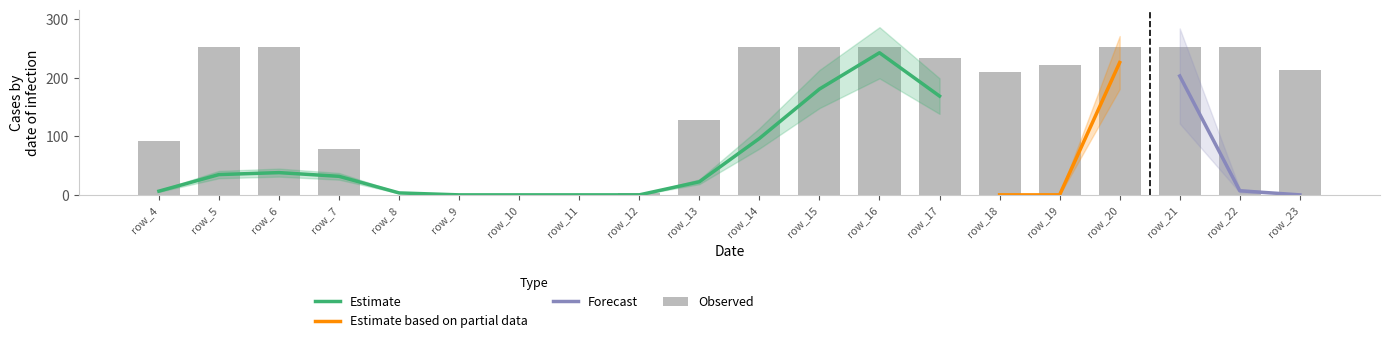

At which label does Estimate reach its peak?

row_16